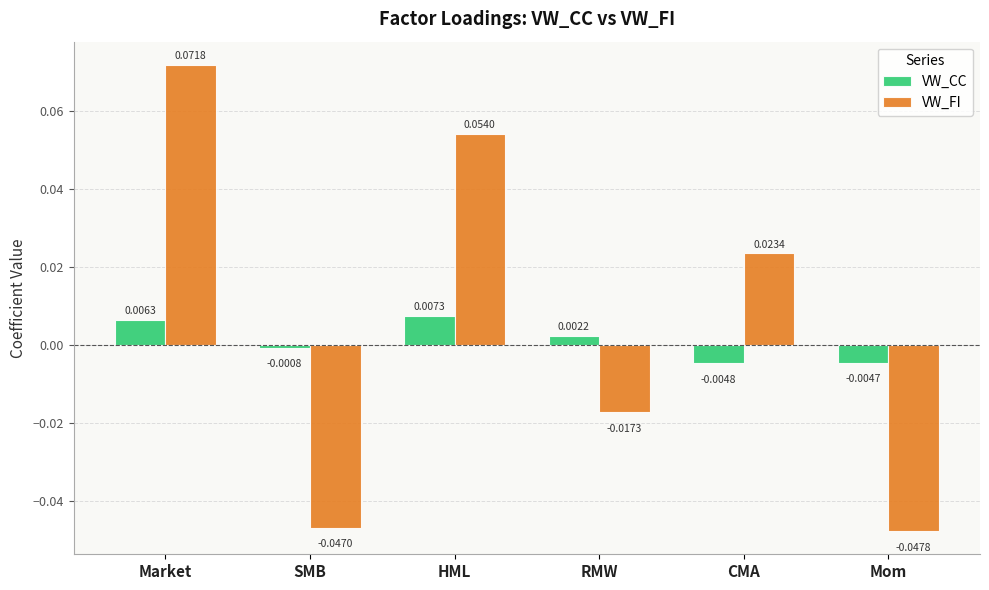

Rank the series at RMW from highest to lowest value.

VW_CC, VW_FI